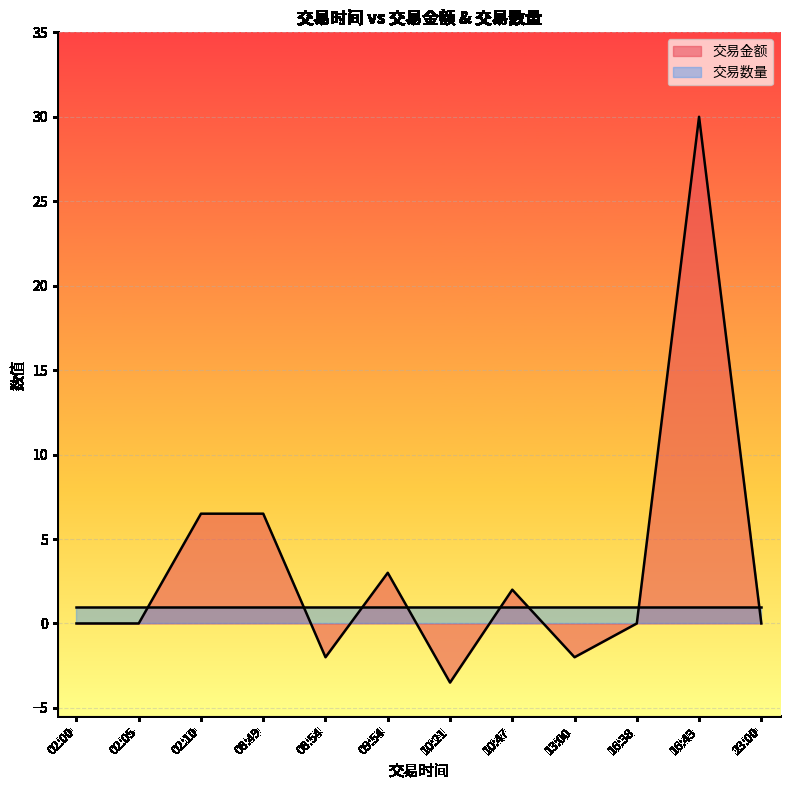

How many negative values are there?

3